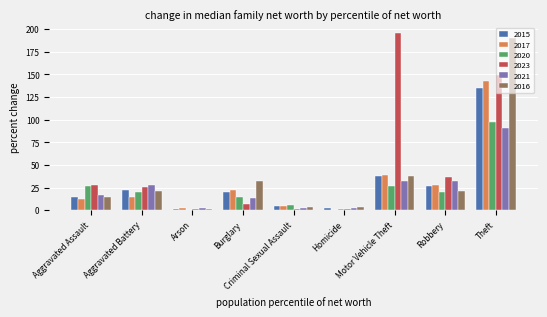

What is the spread (max minus min) of values at Aggravated Battery?

13